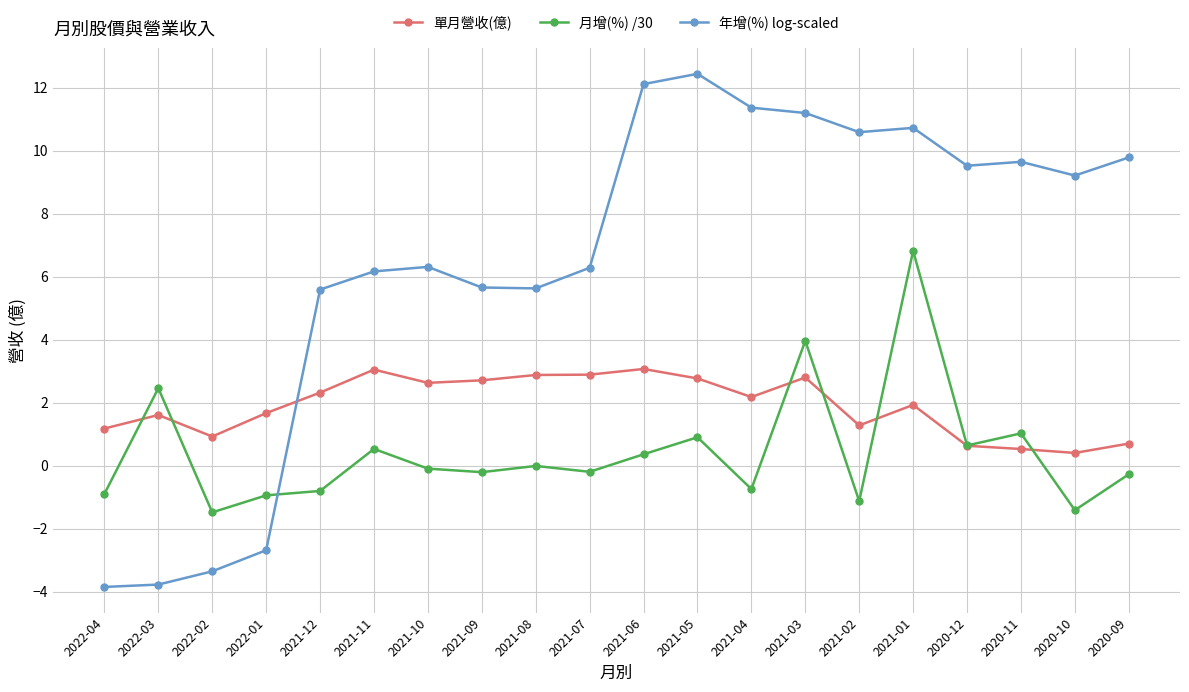

What are all the series names shown in the legend?

單月營收(億), 月增(%) /30, 年增(%) log-scaled